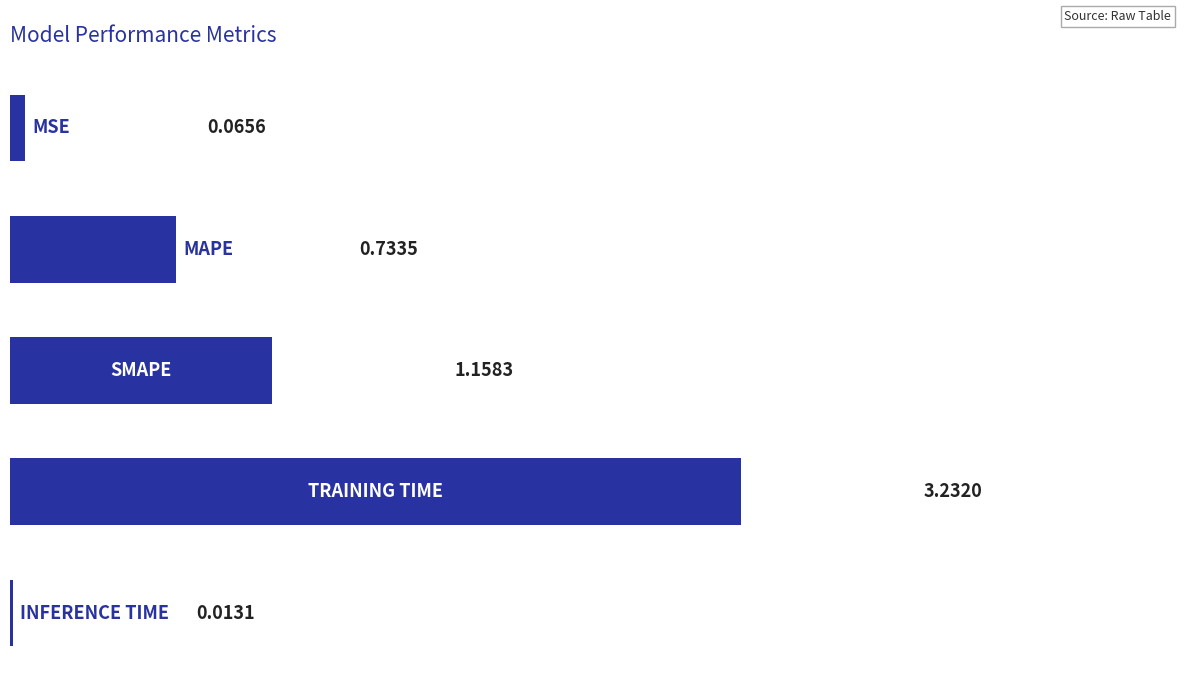

What is the sum of all values?

5.2